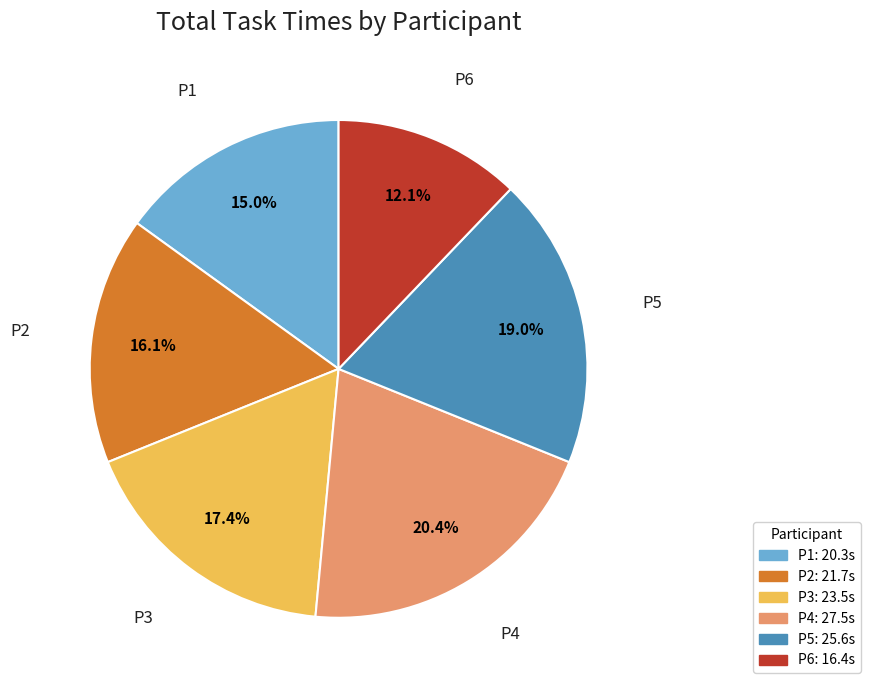

To the nearest percent, what is the average slice percentage?

17%